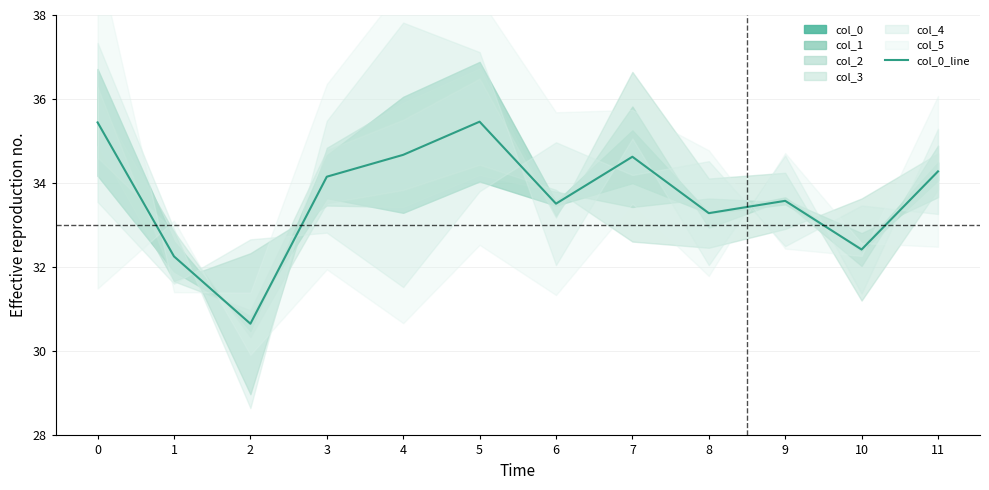

Is this an area chart (filled region under the line)?

No